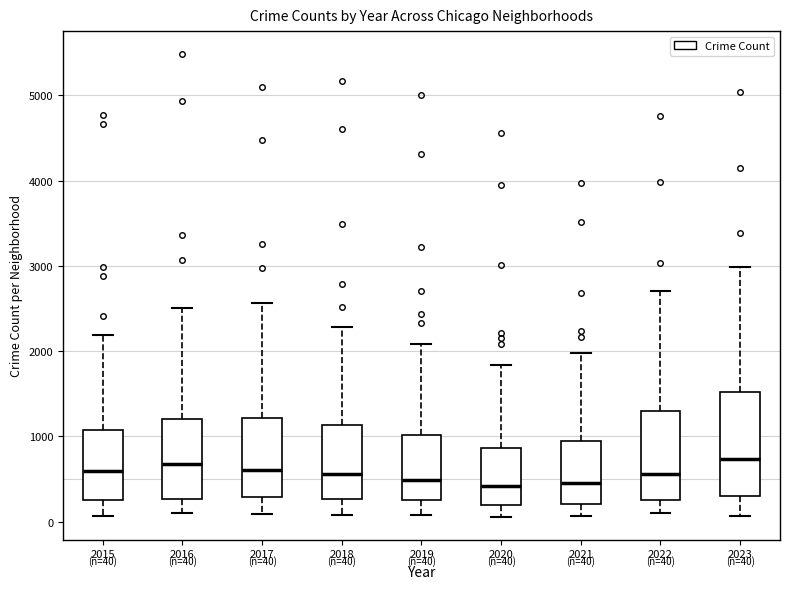

Which box is the tallest, from its lower edge to its upper edge?

2023